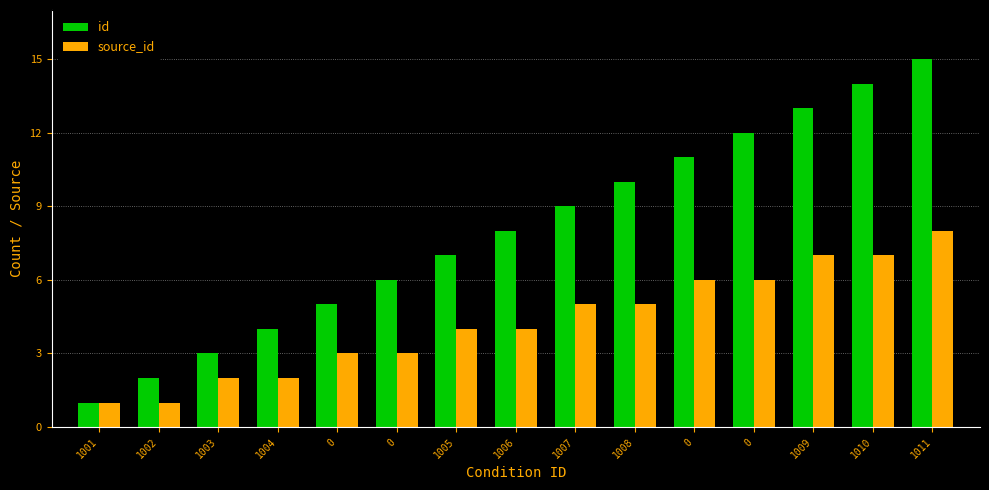

How many groups of bars are there?

15